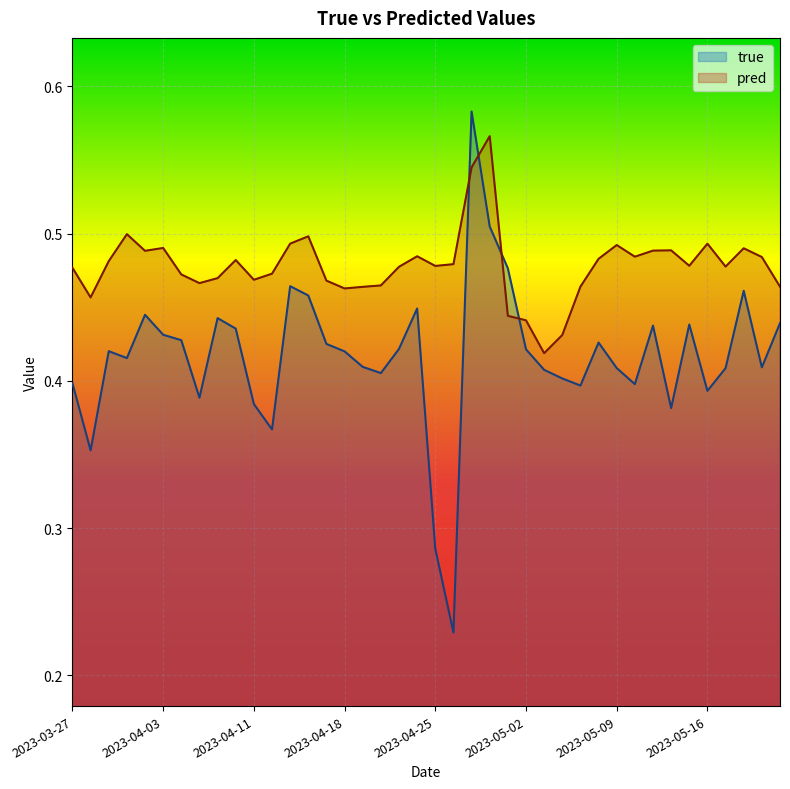

What position from the left is 29?

30